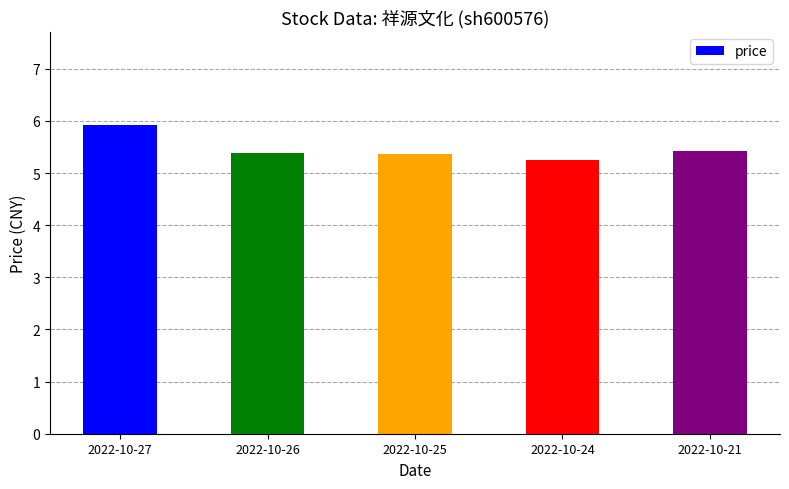

At which category does the chart reach its peak across all series?

2022-10-27